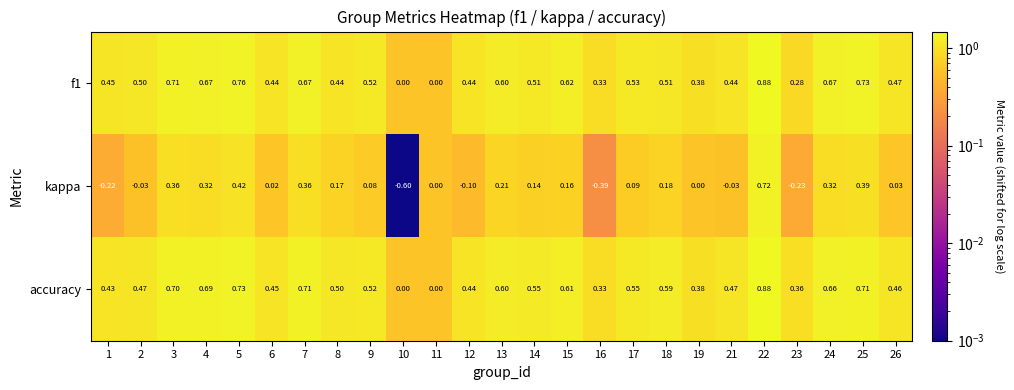

Is the value of kappa at 14 greater than the value of accuracy at 14?

No